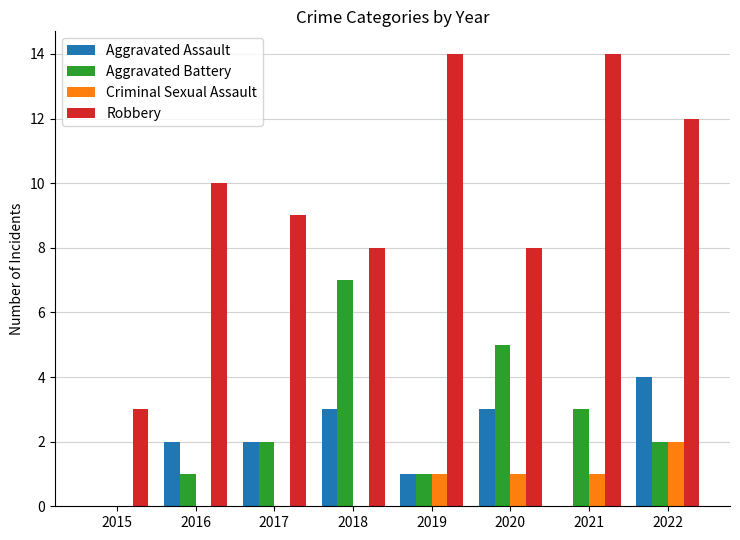

Which series changed the most between 2016 and 2018?

Aggravated Battery